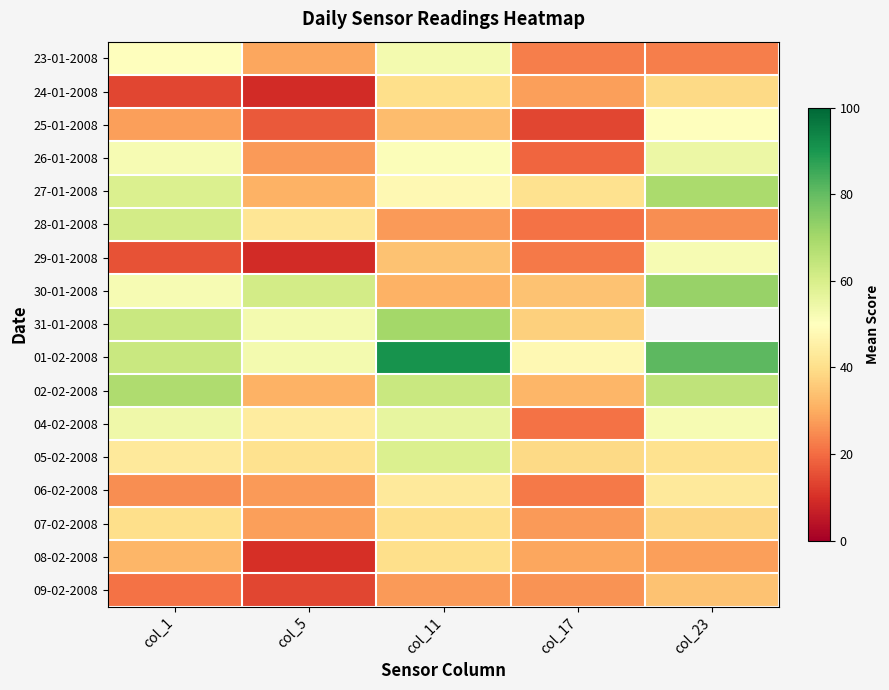

How many data points in 08-02-2008 are above 29?

2